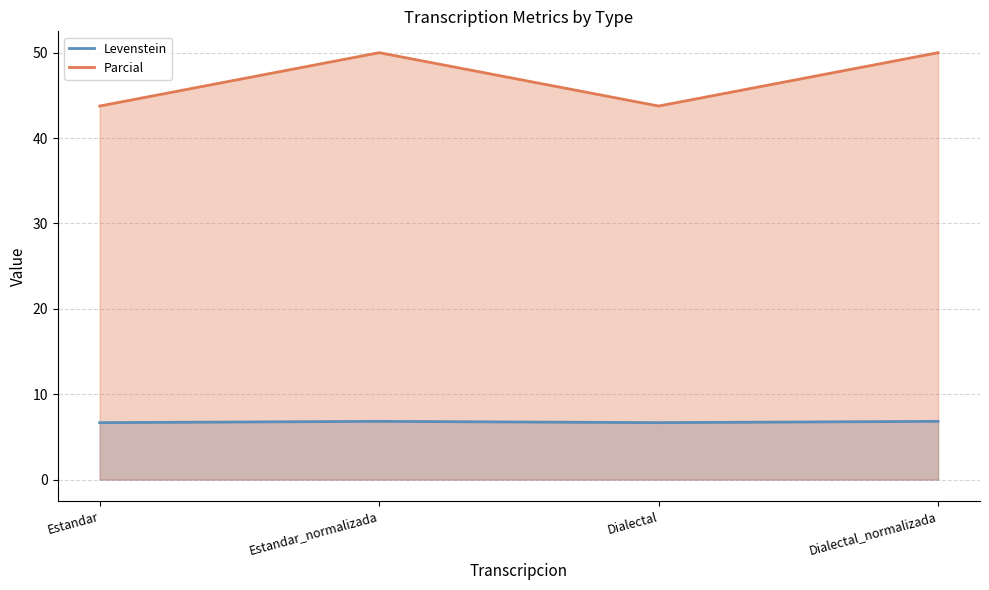

Count the number of categories in the chart.

4